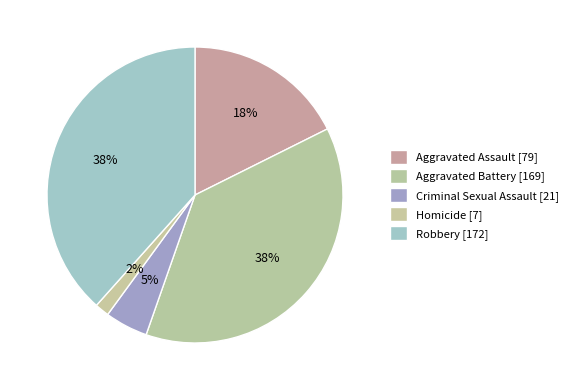

Between Robbery and Criminal Sexual Assault, which is larger?

Robbery